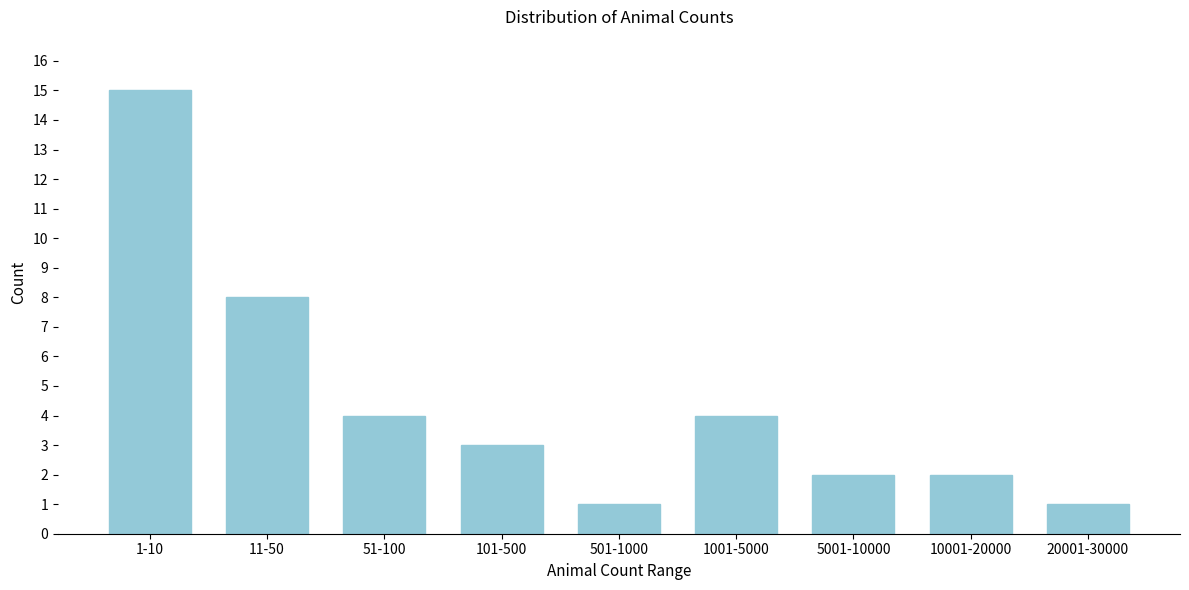

Reading left to right, transcribe all the data shown in this chart.

1-10=15	11-50=8	51-100=4	101-500=3	501-1000=1	1001-5000=4	5001-10000=2	10001-20000=2	20001-30000=1